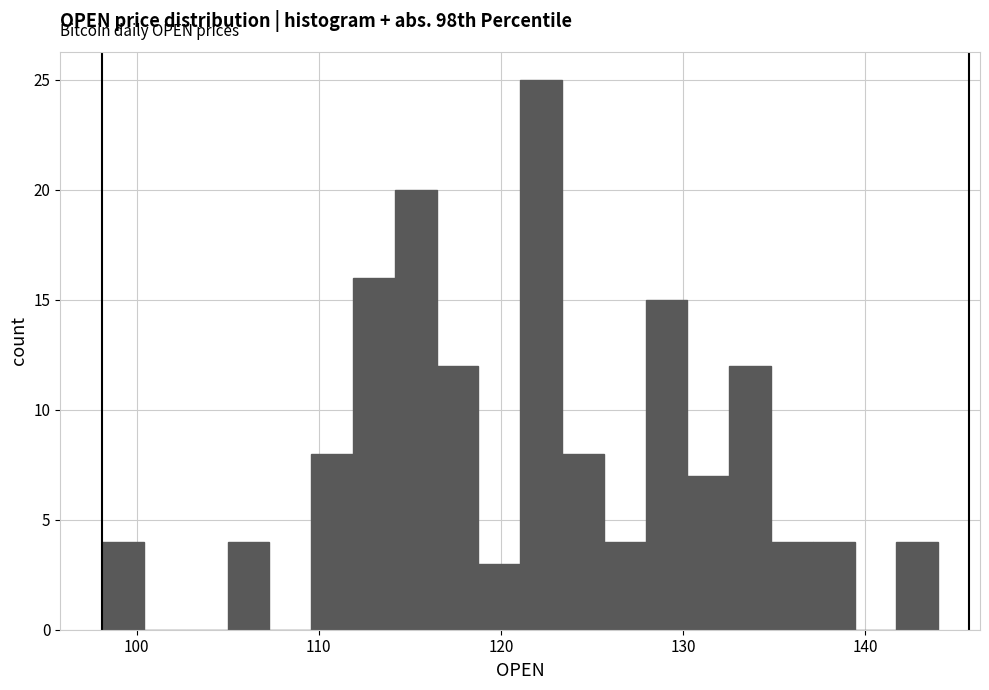

Read against the x-axis, roughly where is the centre of the tallest bar?

122